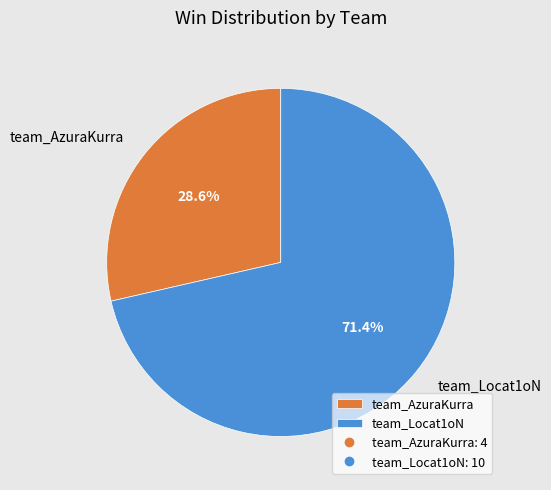

True or false: team_Locat1oN accounts for 64% of the total.

False